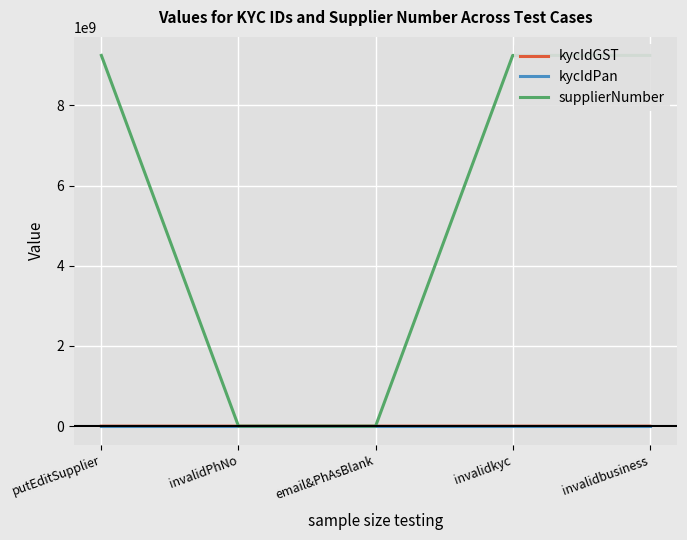

What position from the right is invalidPhNo?

4